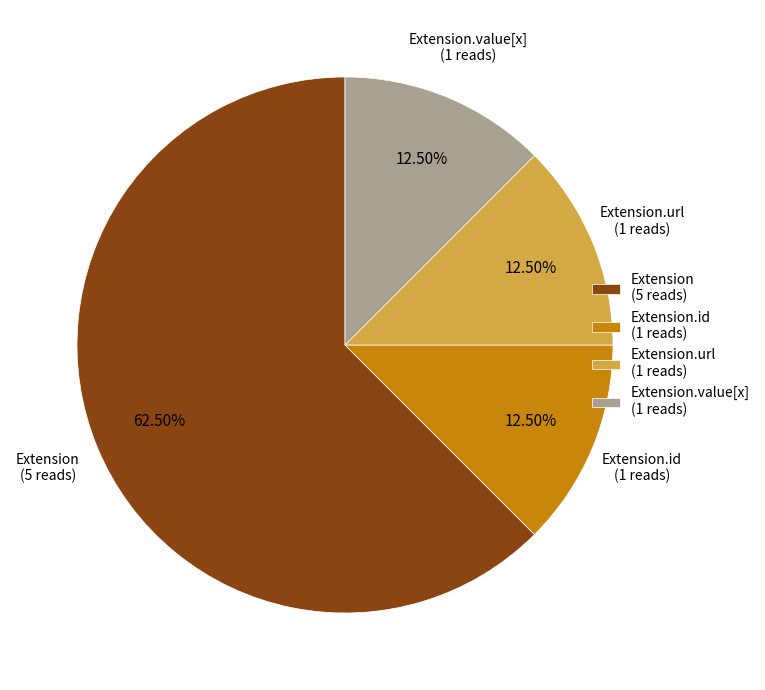

How many segments does this pie chart have?

4